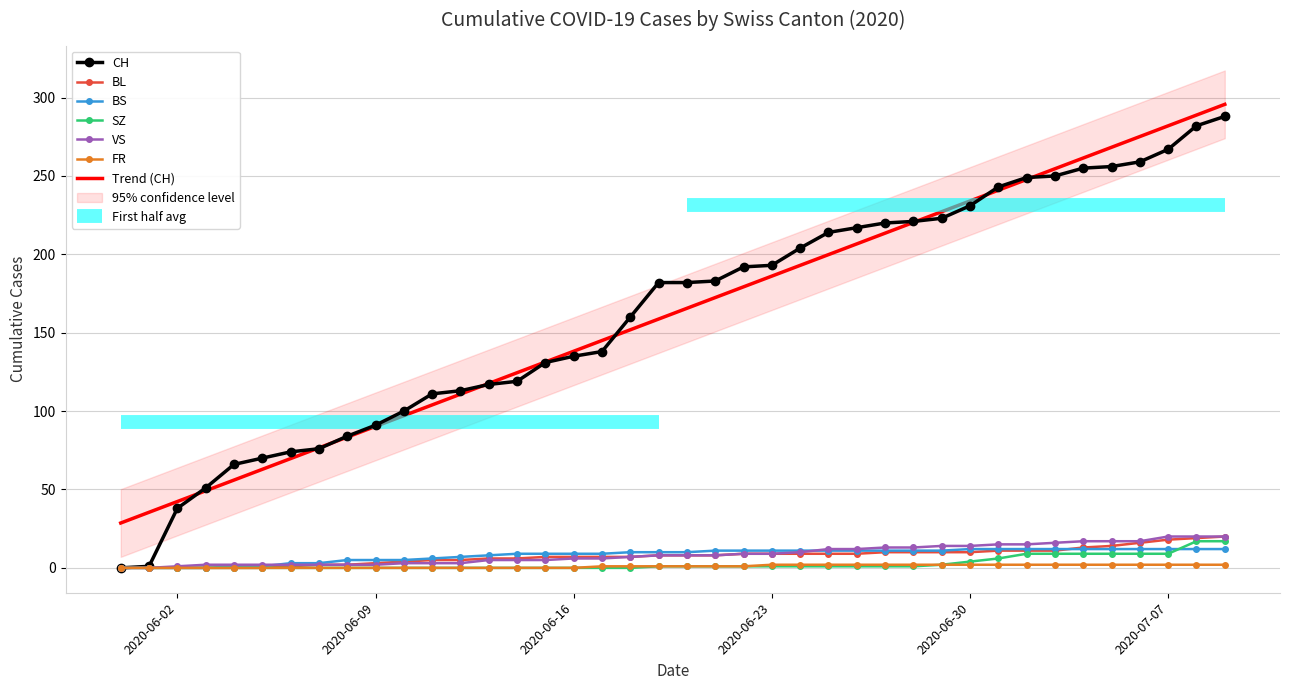

What is the value of the VS point at the 15th from the left?

5